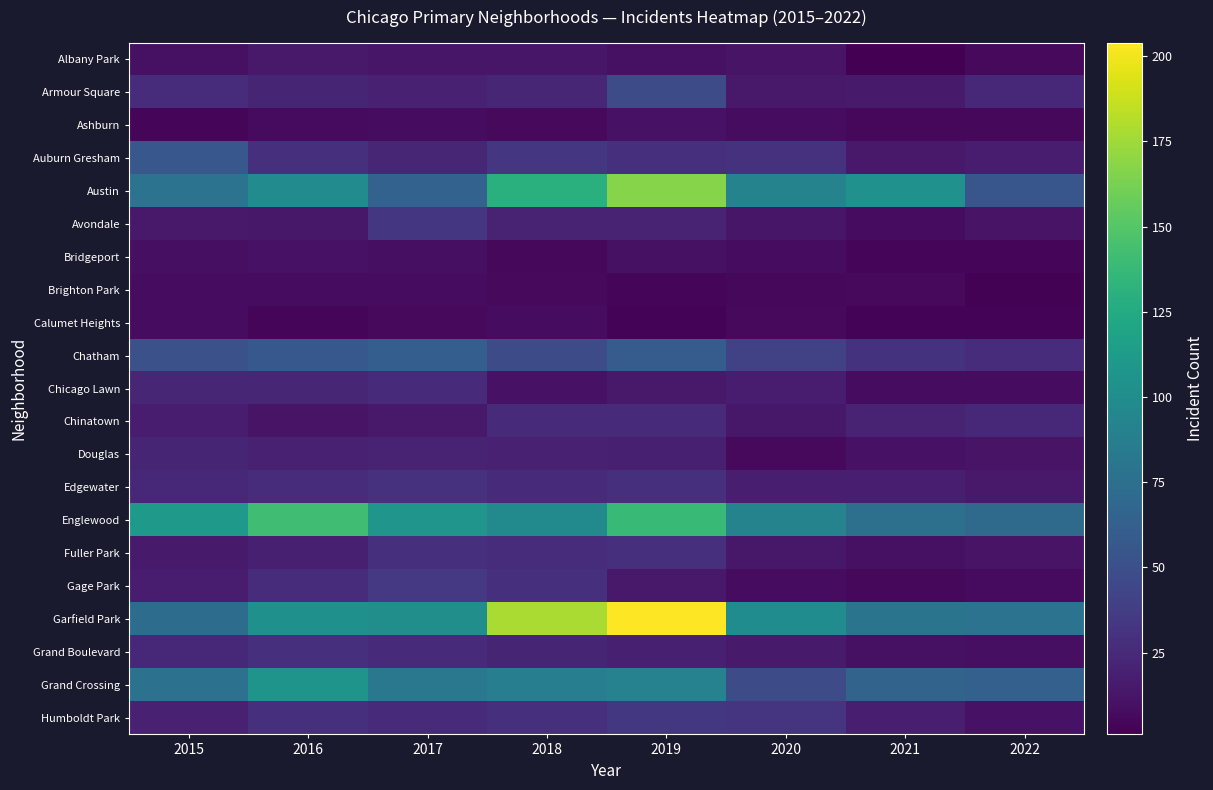

Reading left to right, what are all the values shown in this chart?

Albany Park: 2015=10	2016=15	2017=13	2018=13	2019=10	2020=12	2021=1	2022=6
Armour Square: 2015=27	2016=22	2017=20	2018=23	2019=47	2020=15	2021=16	2022=24
Ashburn: 2015=4	2016=7	2017=8	2018=6	2019=11	2020=8	2021=5	2022=5
Auburn Gresham: 2015=56	2016=28	2017=23	2018=33	2019=29	2020=30	2021=15	2022=17
Austin: 2015=78	2016=99	2017=65	2018=130	2019=167	2020=92	2021=104	2022=55
Avondale: 2015=15	2016=14	2017=33	2018=21	2019=21	2020=13	2021=8	2022=12
Bridgeport: 2015=9	2016=11	2017=9	2018=5	2019=10	2020=8	2021=4	2022=4
Brighton Park: 2015=8	2016=8	2017=8	2018=6	2019=4	2020=5	2021=6	2022=2
Calumet Heights: 2015=8	2016=4	2017=6	2018=8	2019=3	2020=6	2021=3	2022=3
Chatham: 2015=51	2016=57	2017=62	2018=48	2019=60	2020=40	2021=31	2022=27
Chicago Lawn: 2015=23	2016=23	2017=25	2018=11	2019=15	2020=17	2021=8	2022=8
Chinatown: 2015=17	2016=12	2017=15	2018=25	2019=26	2020=14	2021=21	2022=24
Douglas: 2015=22	2016=20	2017=21	2018=20	2019=19	2020=6	2021=11	2022=12
Edgewater: 2015=24	2016=27	2017=30	2018=25	2019=29	2020=18	2021=18	2022=15
Englewood: 2015=111	2016=142	2017=107	2018=98	2019=138	2020=92	2021=76	2022=71
Fuller Park: 2015=16	2016=19	2017=29	2018=27	2019=29	2020=14	2021=10	2022=12
Gage Park: 2015=17	2016=27	2017=35	2018=28	2019=15	2020=8	2021=5	2022=7
Garfield Park: 2015=73	2016=103	2017=101	2018=178	2019=204	2020=100	2021=79	2022=78
Grand Boulevard: 2015=24	2016=29	2017=25	2018=22	2019=19	2020=16	2021=10	2022=9
Grand Crossing: 2015=77	2016=106	2017=82	2018=88	2019=91	2020=47	2021=66	2022=63
Humboldt Park: 2015=20	2016=28	2017=25	2018=28	2019=34	2020=32	2021=18	2022=11